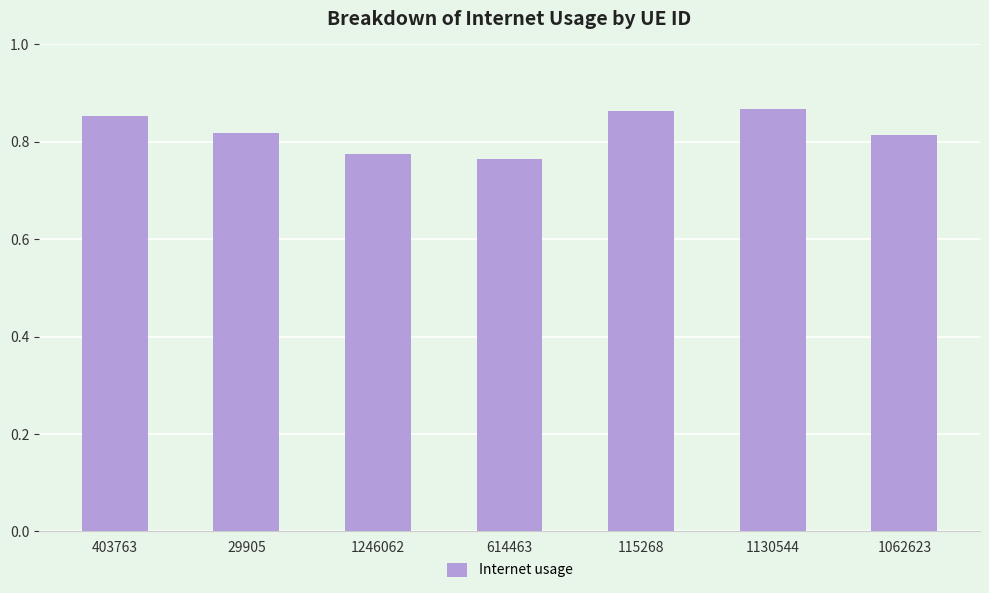

What is the label of the 5th bar from the right?

1246062